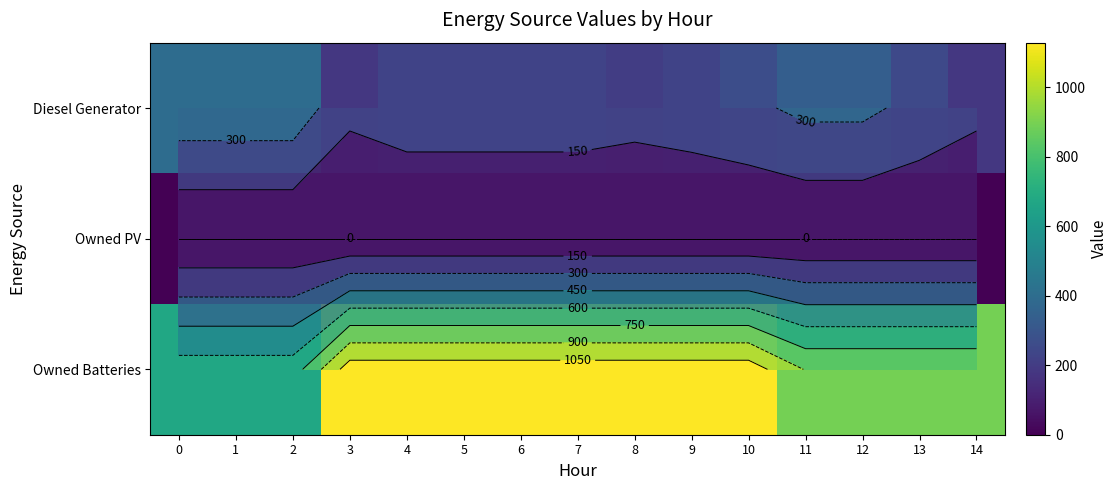

True or false: Owned Batteries has a value of 1129 at 8.

True